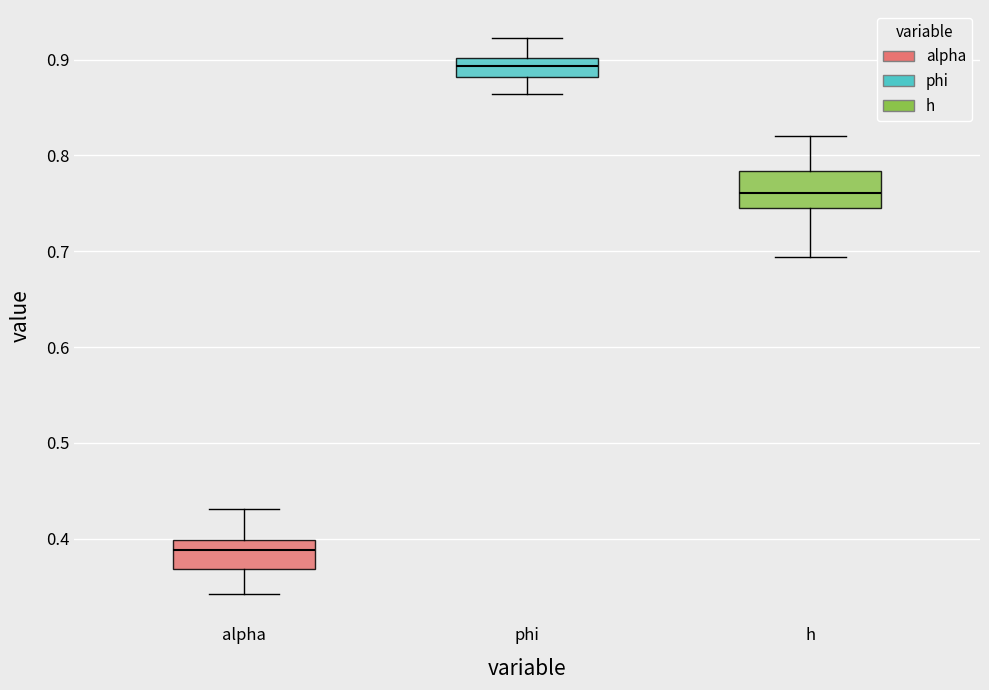

Which box has the lowest median line?

alpha